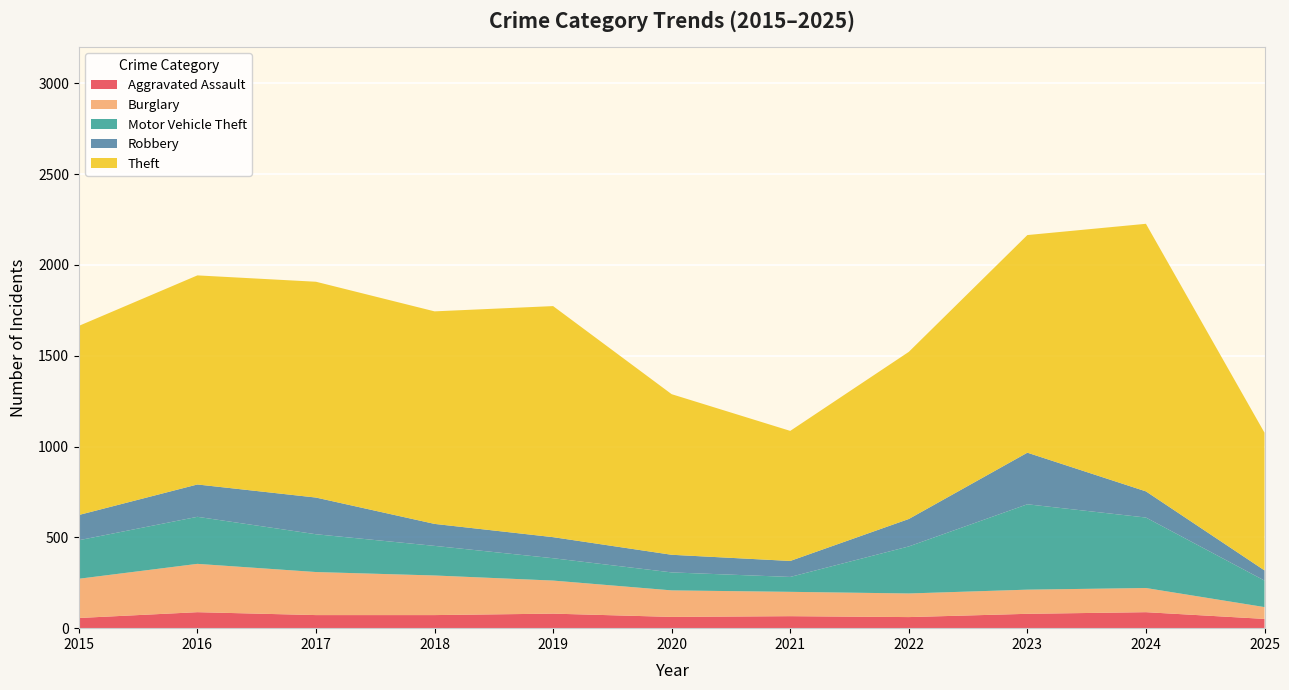

Reading left to right, extract all data points from this chart.

Aggravated Assault: 2015=56	2016=88	2017=72	2018=72	2019=80	2020=62	2021=66	2022=61	2023=79	2024=88	2025=51
Burglary: 2015=216	2016=266	2017=237	2018=218	2019=182	2020=146	2021=134	2022=130	2023=133	2024=133	2025=65
Motor Vehicle Theft: 2015=212	2016=259	2017=208	2018=163	2019=123	2020=99	2021=82	2022=259	2023=470	2024=388	2025=146
Robbery: 2015=139	2016=178	2017=202	2018=121	2019=116	2020=97	2021=88	2022=151	2023=284	2024=144	2025=56
Theft: 2015=1041	2016=1151	2017=1188	2018=1170	2019=1272	2020=884	2021=716	2022=920	2023=1198	2024=1473	2025=758